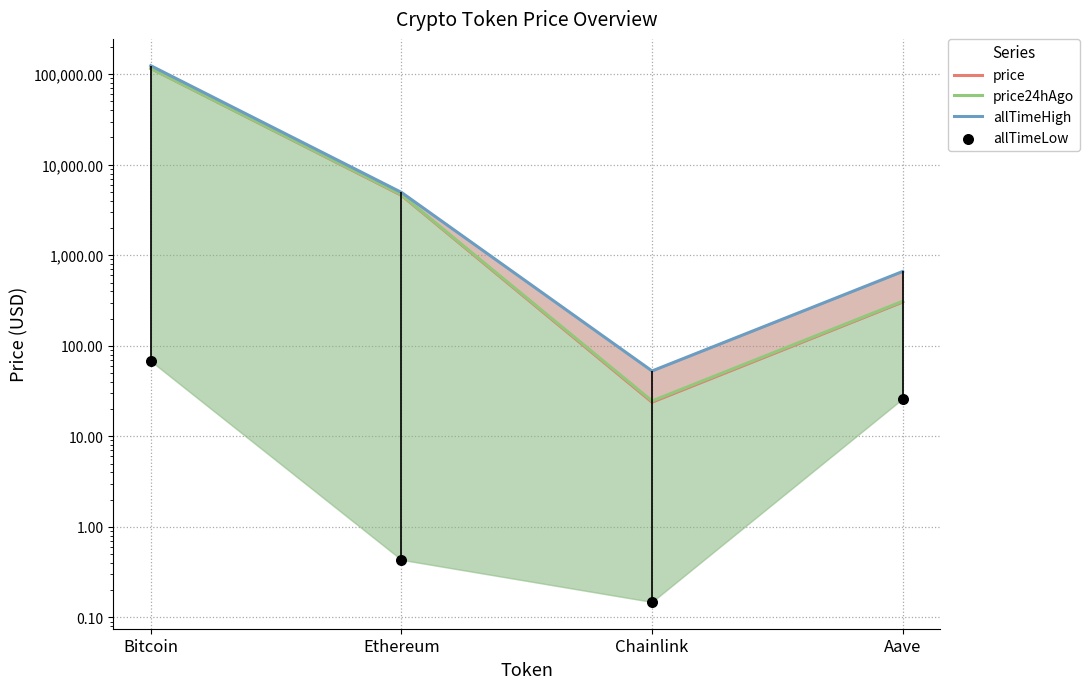

What are all the series names shown in the legend?

price, price24hAgo, allTimeHigh, allTimeLow